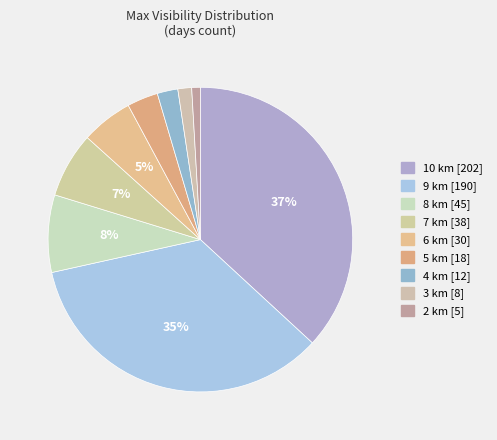

Is there a majority slice in this chart?

No